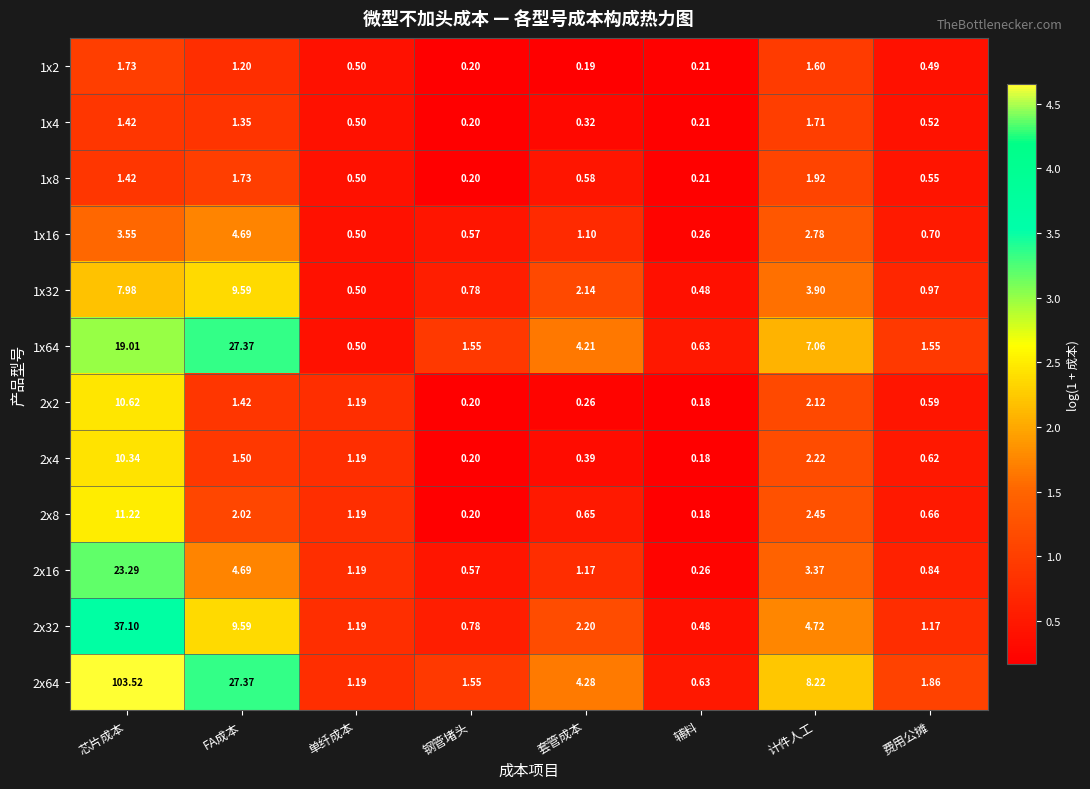

List the labels in order of 1x2 value, largest first.

芯片成本, 计件人工, FA成本, 单纤成本, 费用公摊, 辅料, 钢管堵头, 套管成本